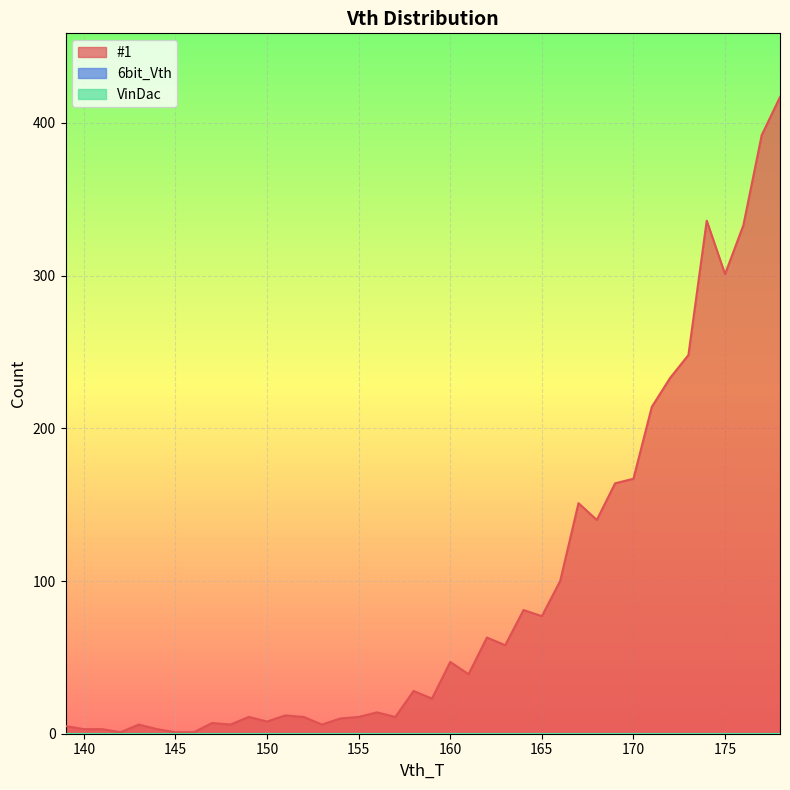

Rank the categories by #1 value from lowest to highest.

142, 145, 146, 140, 141, 144, 139, 143, 148, 153, 147, 150, 154, 149, 152, 155, 157, 151, 156, 159, 158, 161, 160, 163, 162, 165, 164, 166, 168, 167, 169, 170, 171, 172, 173, 175, 176, 174, 177, 178